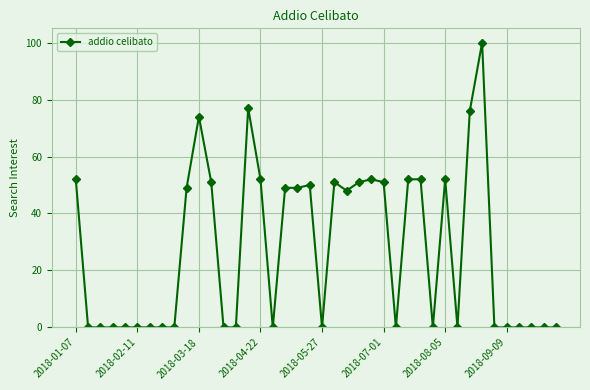

What is the maximum value shown in the chart?

100